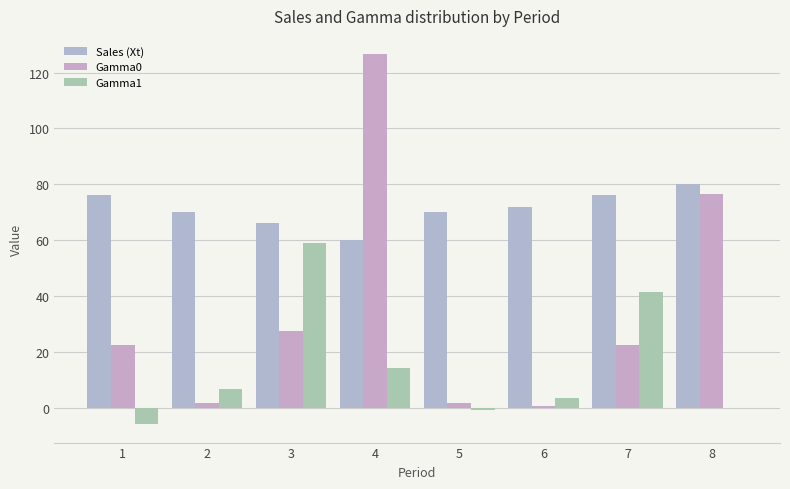

List the labels in order of Gamma0 value, smallest first.

6, 2, 5, 1, 7, 3, 8, 4